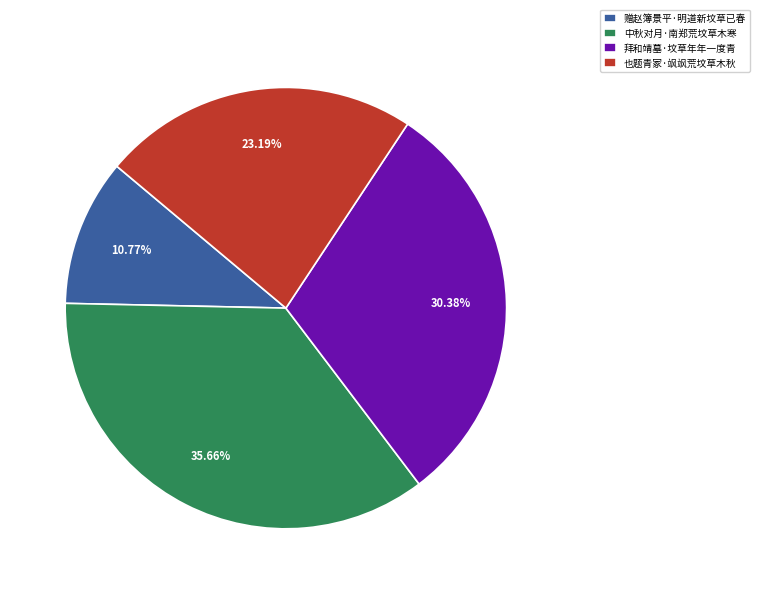

Between 也题青冢·飒飒荒坟草木秋 and 拜和靖墓·坟草年年一度青, which is larger?

拜和靖墓·坟草年年一度青